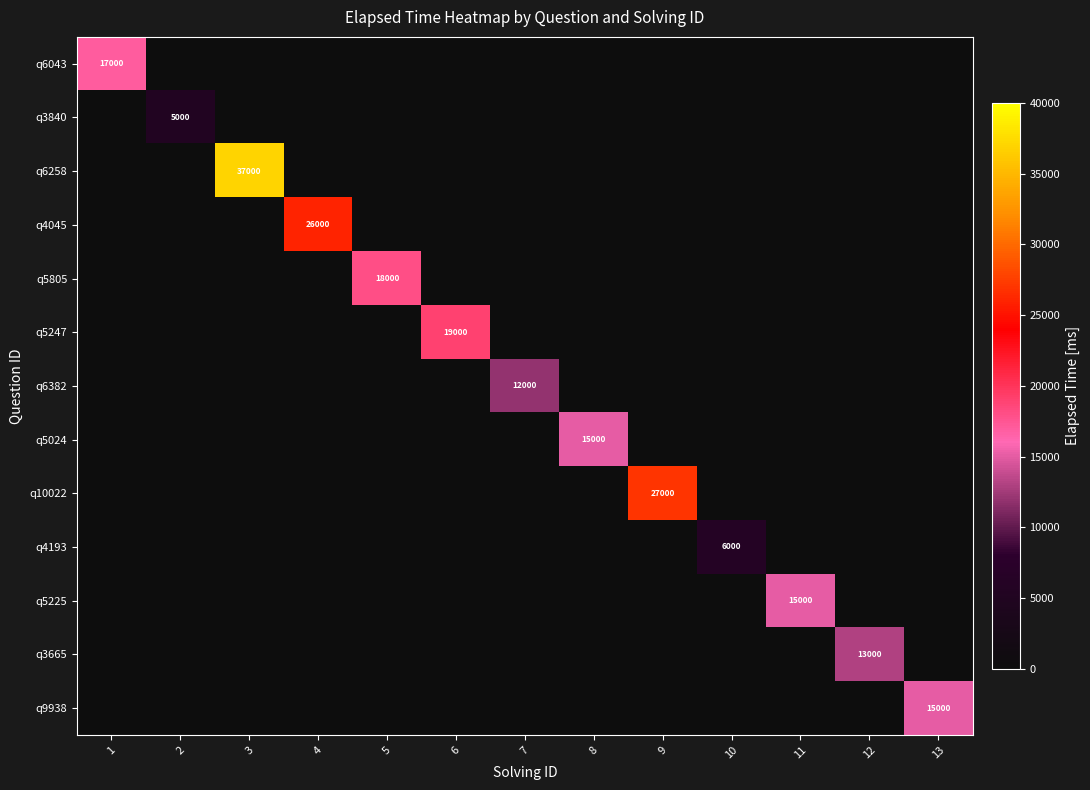

What is the total value across all series at 1?

17000